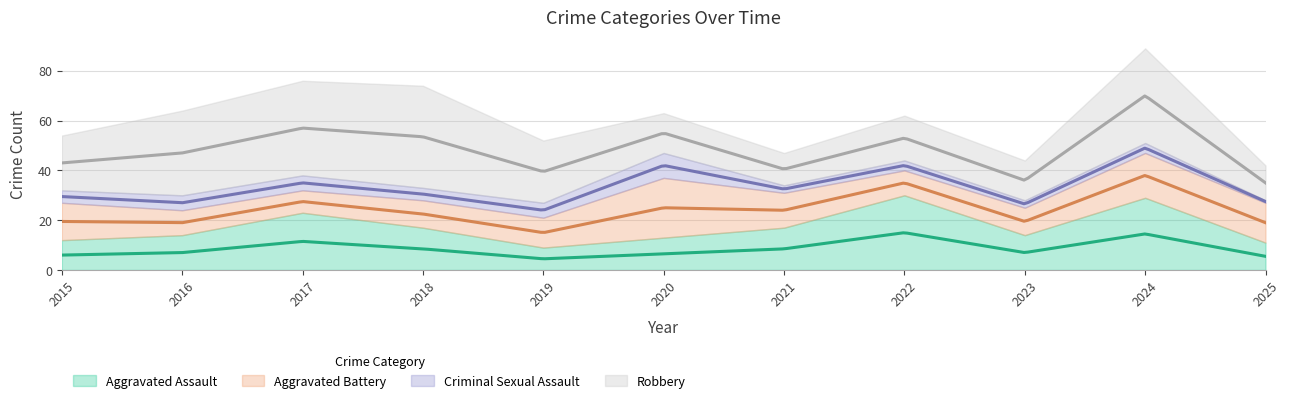

The value of Aggravated Battery at 2025 is 9. True or false?

False